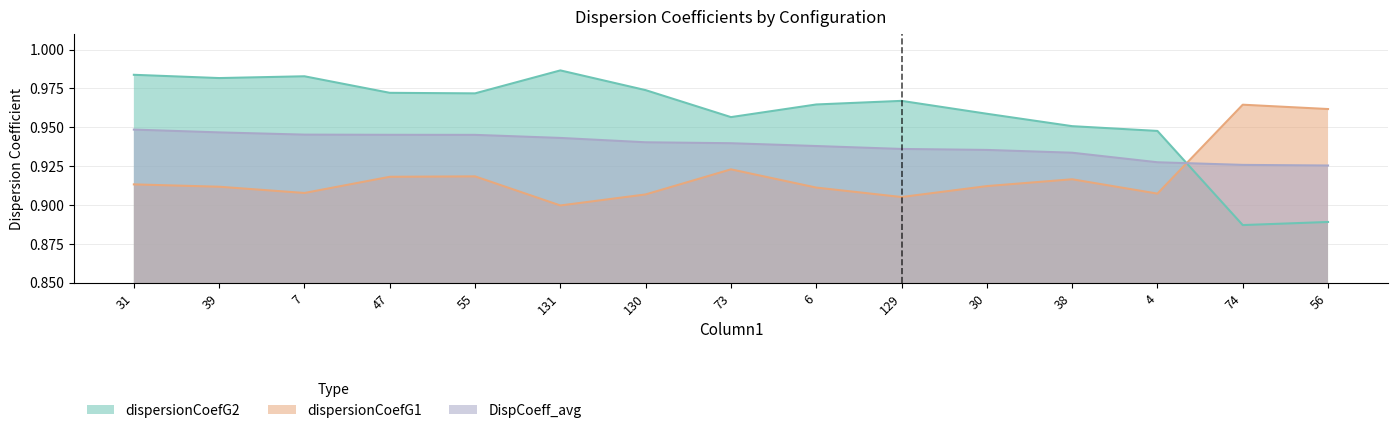

How many interior local valleys does the dispersionCoefG1 series have?

4